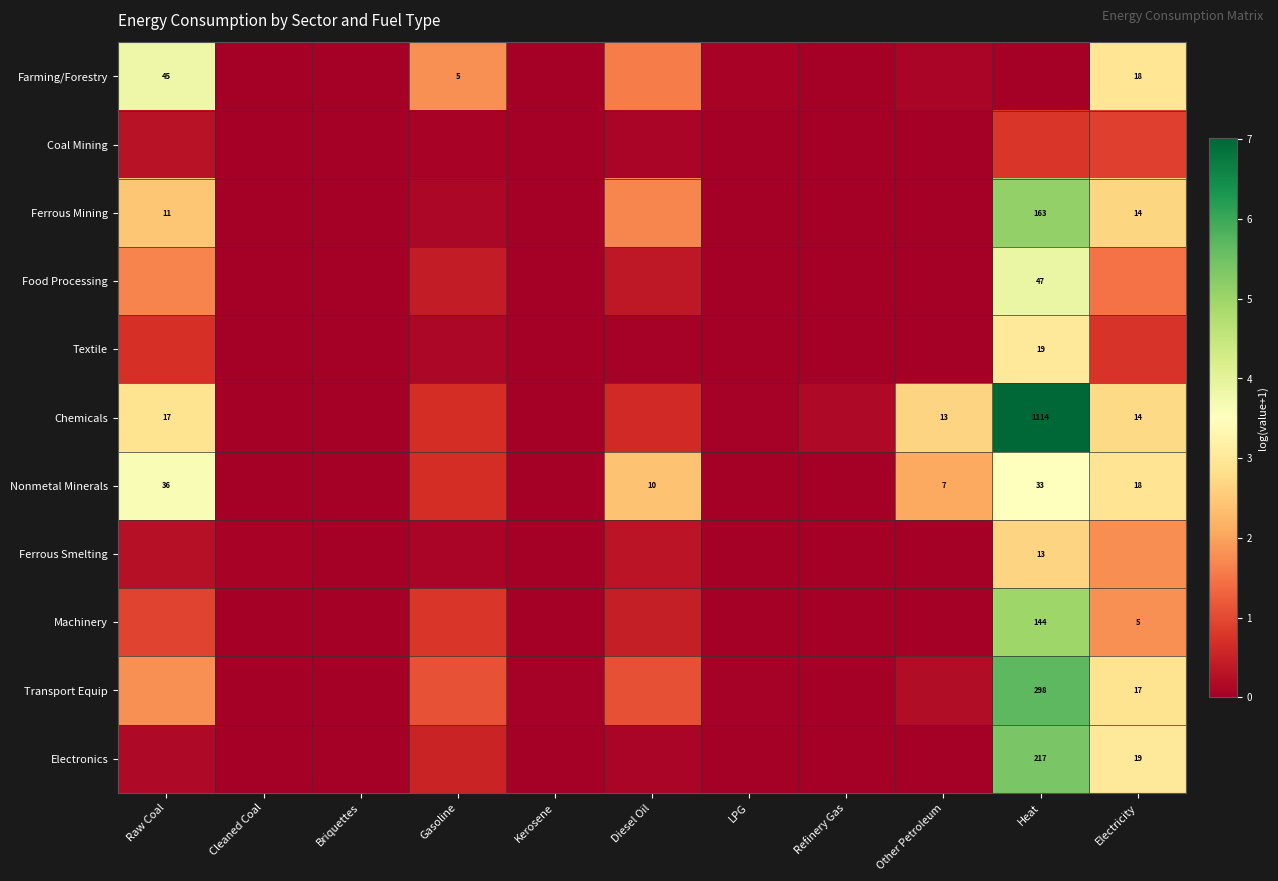

Which category has the highest value in the Farming/Forestry series?

Raw Coal